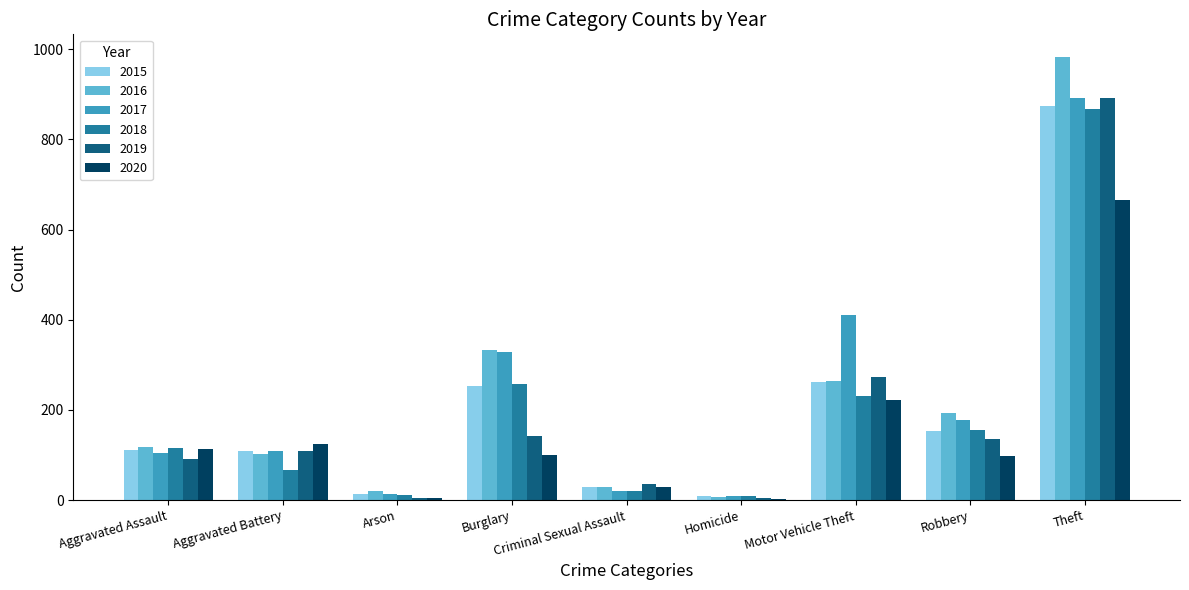

Read the 2019 value at Robbery, to the nearest 100.

100